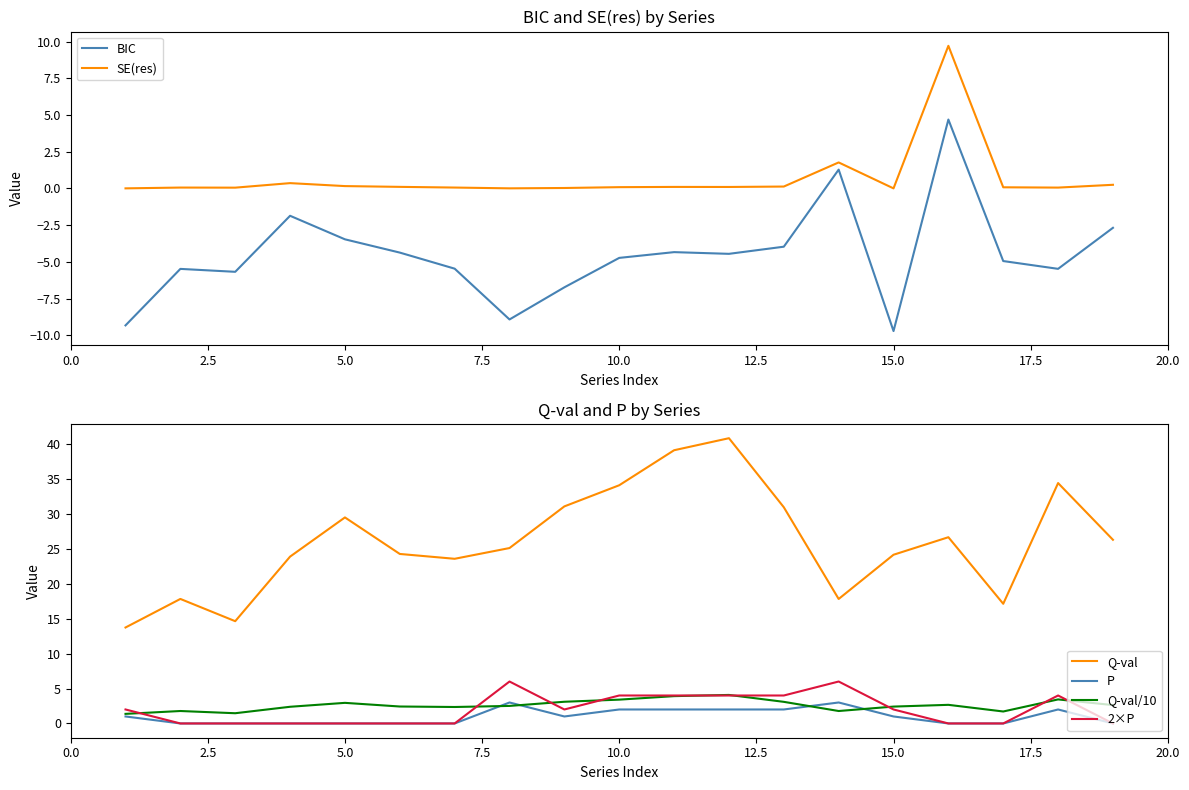

What is the highest value of the 2×P series?

6.0